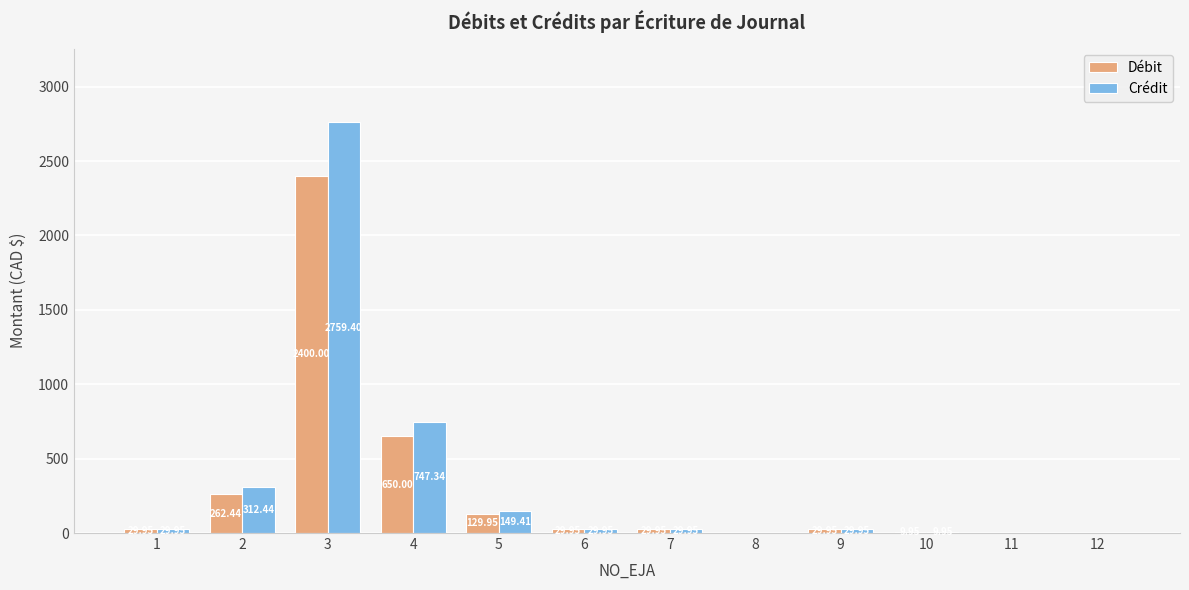

Which series has the largest total across all categories?

Crédit